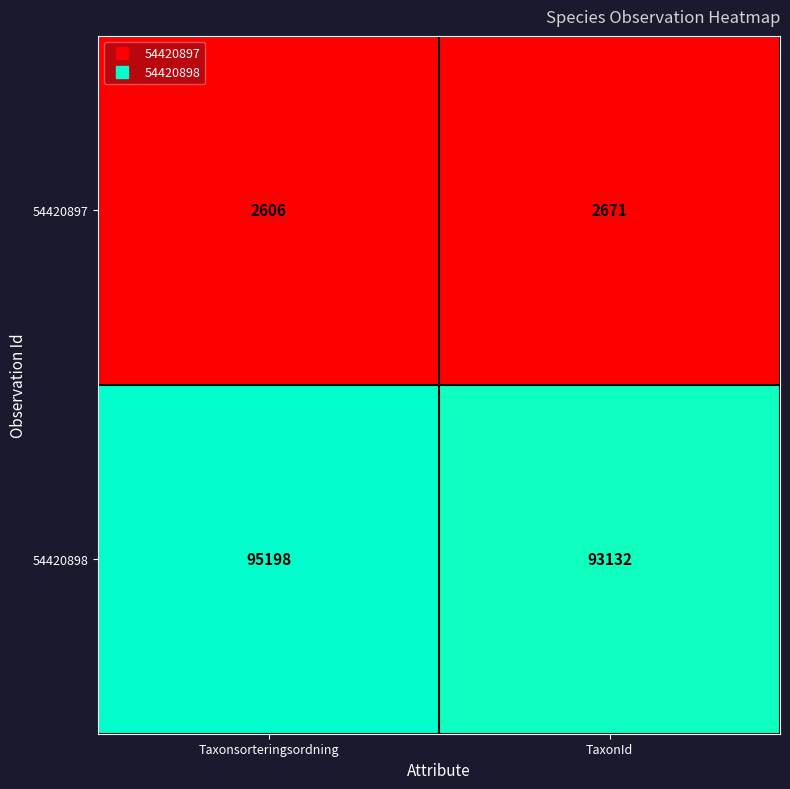

What value does the 54420897 series have at TaxonId, to the nearest 10?

2670